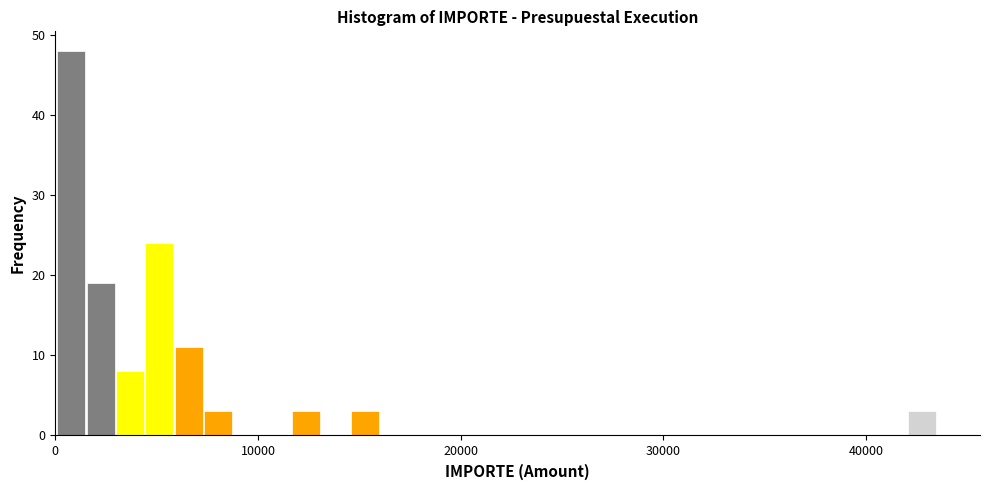

Read against the x-axis, roughly where is the centre of the tallest bar?

1000